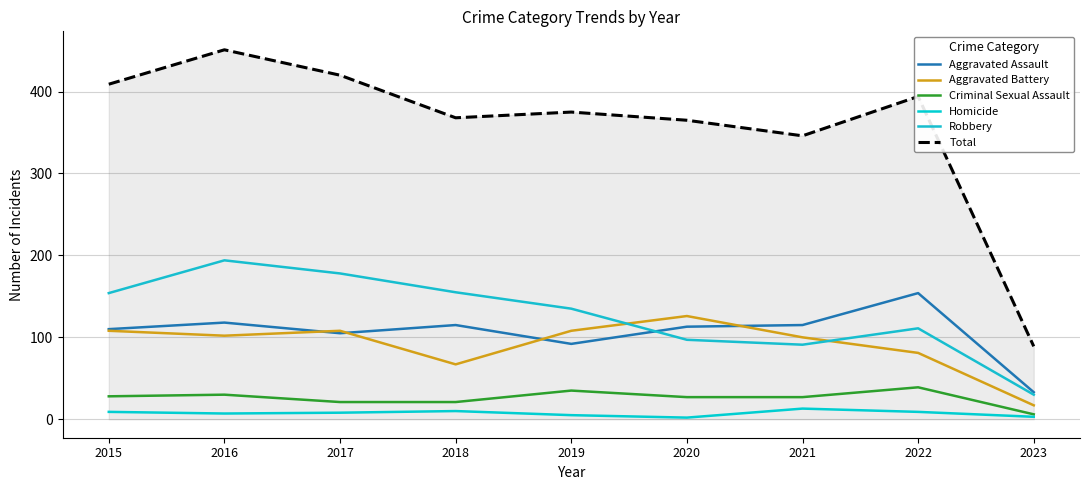

Between 2018 and 2022, which is larger?

2022